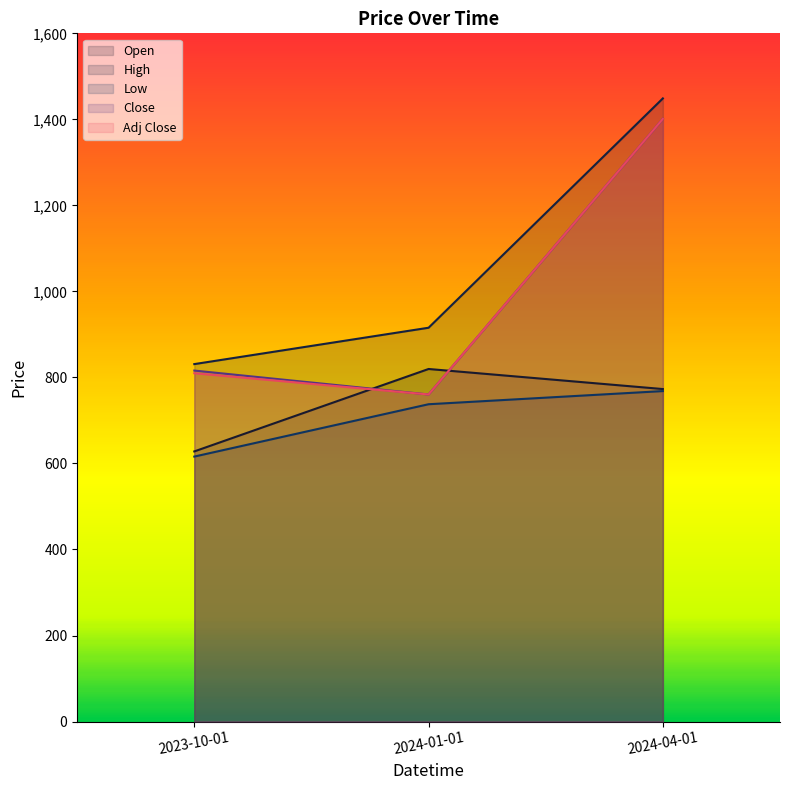

What is the difference between the High values at 2024-04-01 and 2024-01-01?

533.1